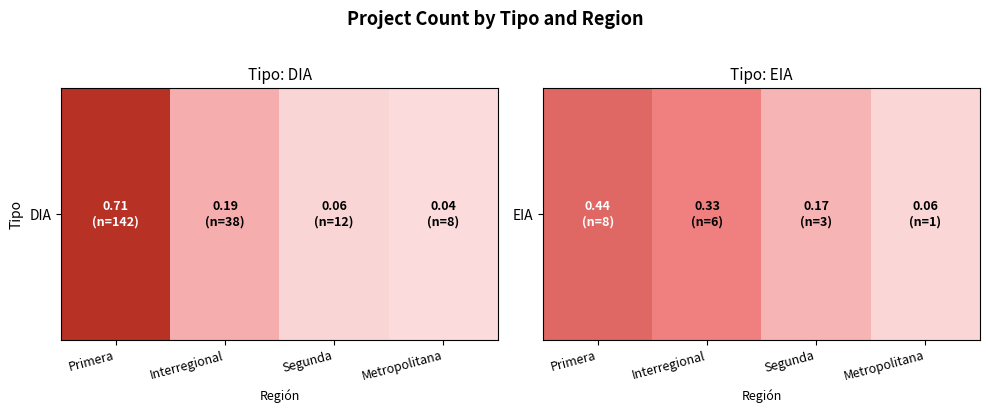

List the labels in order of value, largest first.

Primera, Interregional, Segunda, Metropolitana